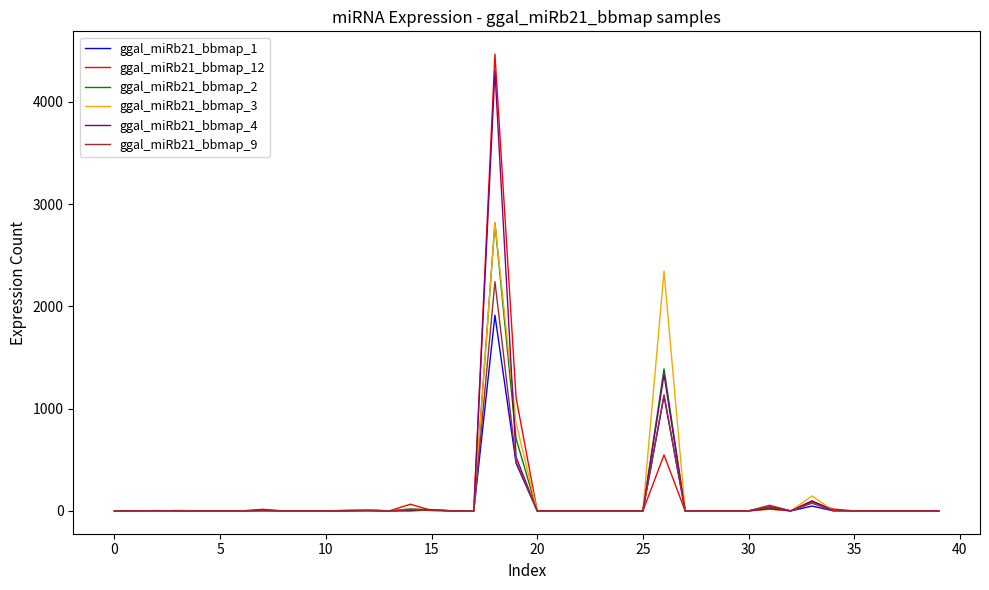

What is the greatest value displayed?

4465